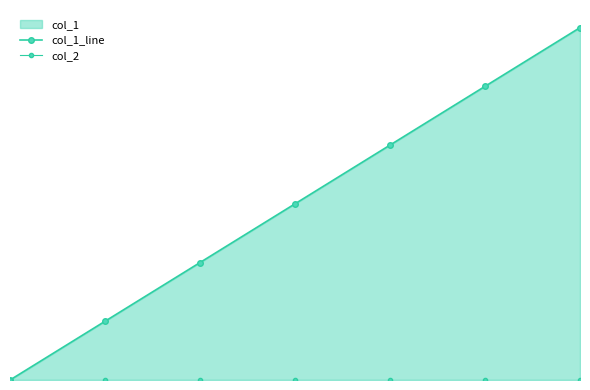

How many series are shown in this chart?

2